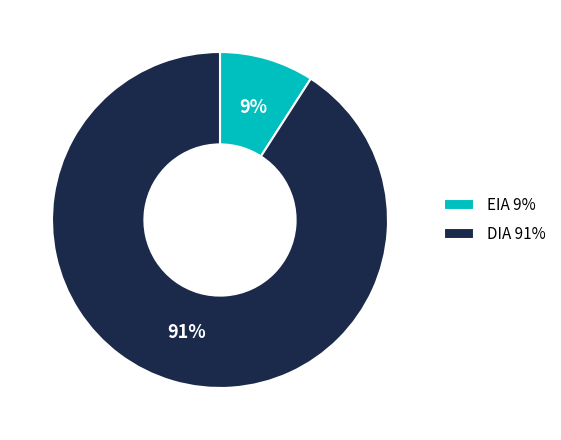

To the nearest percent, what percentage of the pie is DIA?

91%